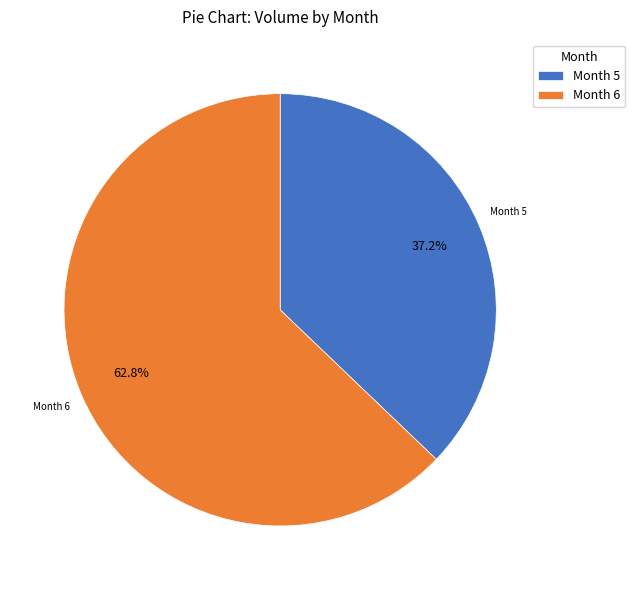

Rank the categories by value from highest to lowest.

Month 6, Month 5